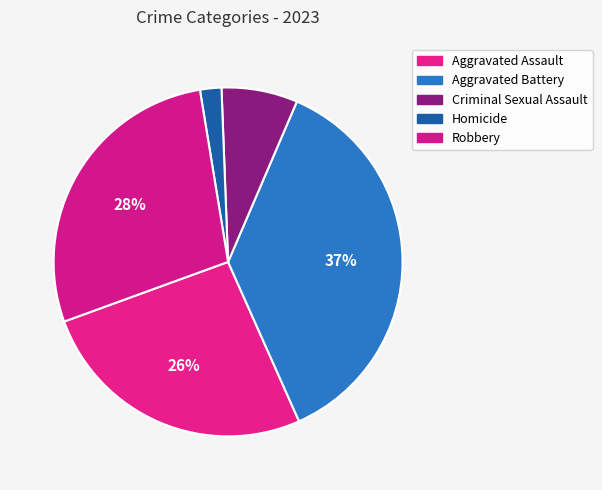

How many slices are in this pie chart?

5